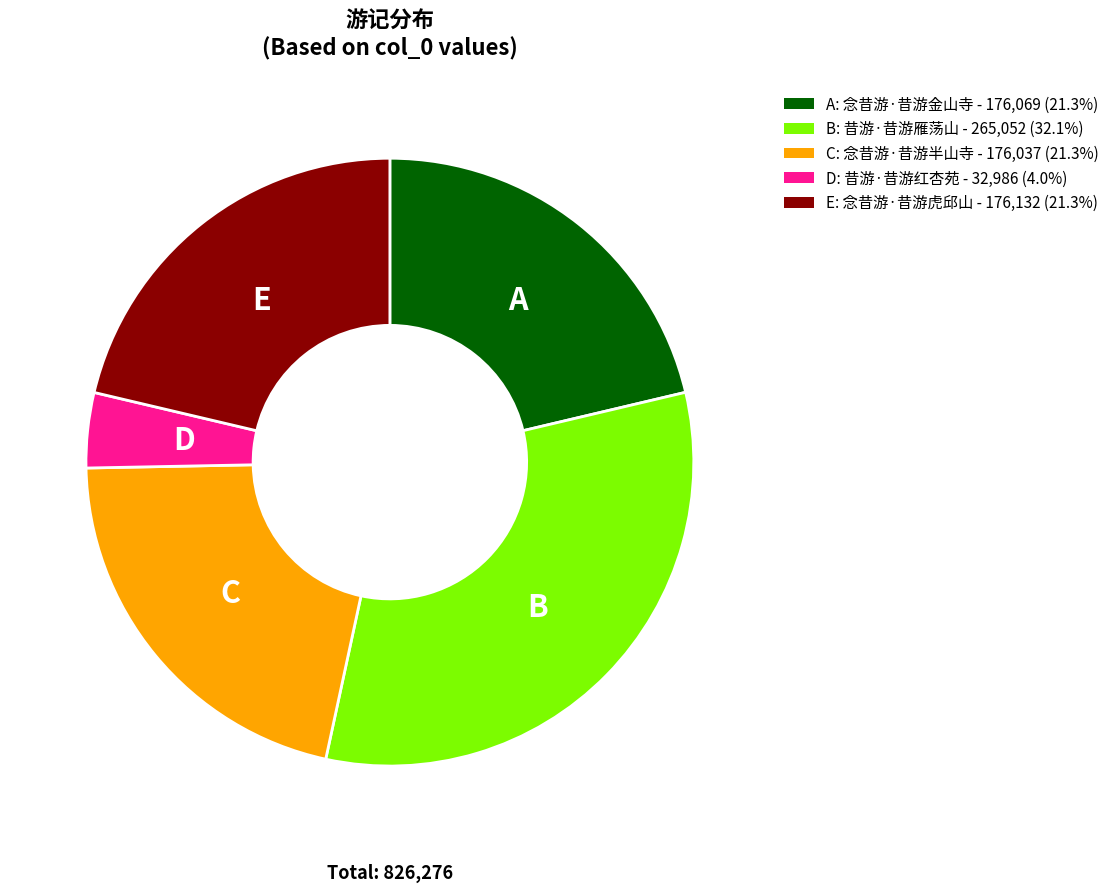

Is there any slice that represents more than half of the pie?

No